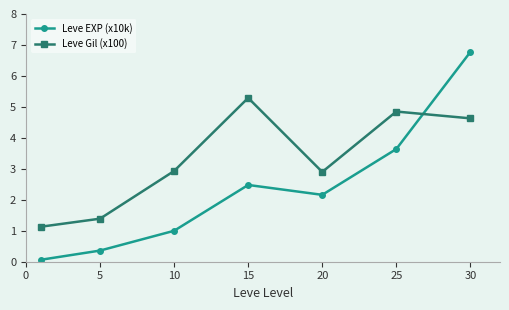

How many intersections are there between Leve EXP (x10k) and Leve Gil (x100)?

1